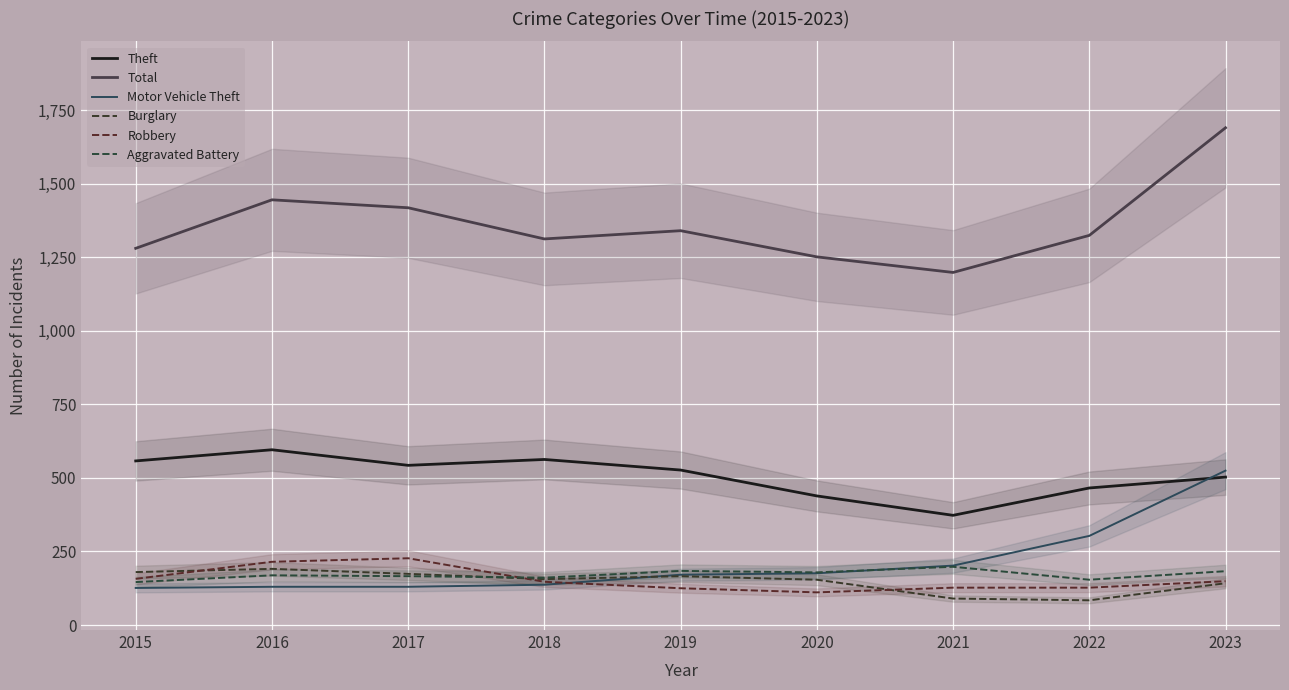

At which category is the sum across all series the highest?

2023